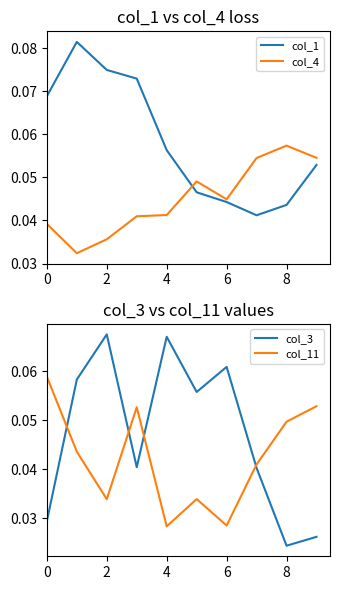

True or false: col_3 has a value of 0.0 at 7.

True